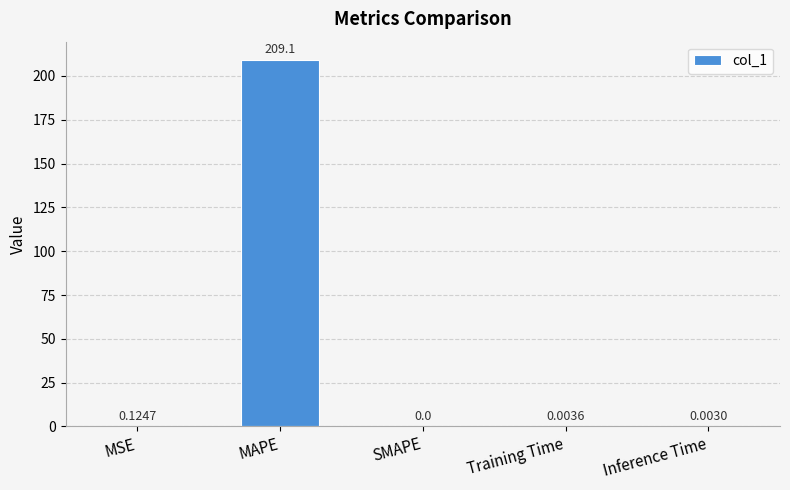

At which label is the value closest to 104?

MSE